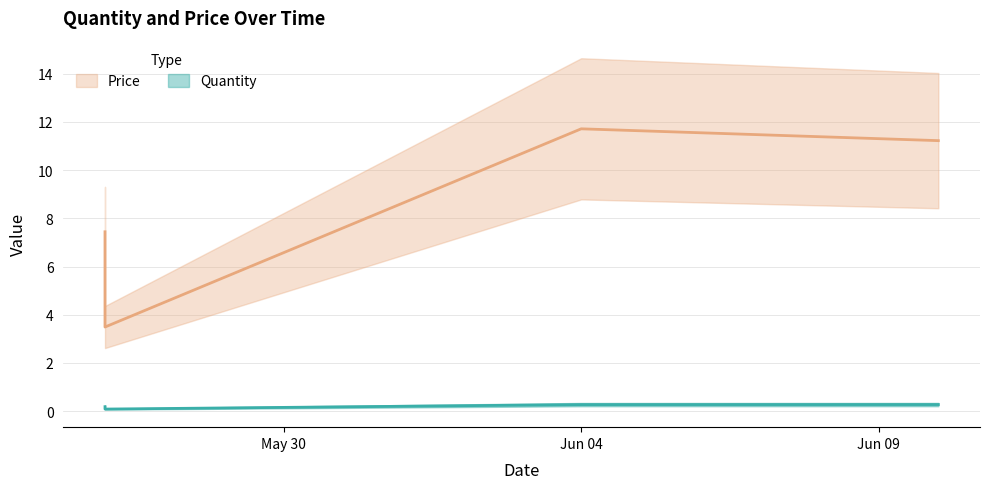

Is it true that Quantity equals 0.1 at 2020-05-27?

False